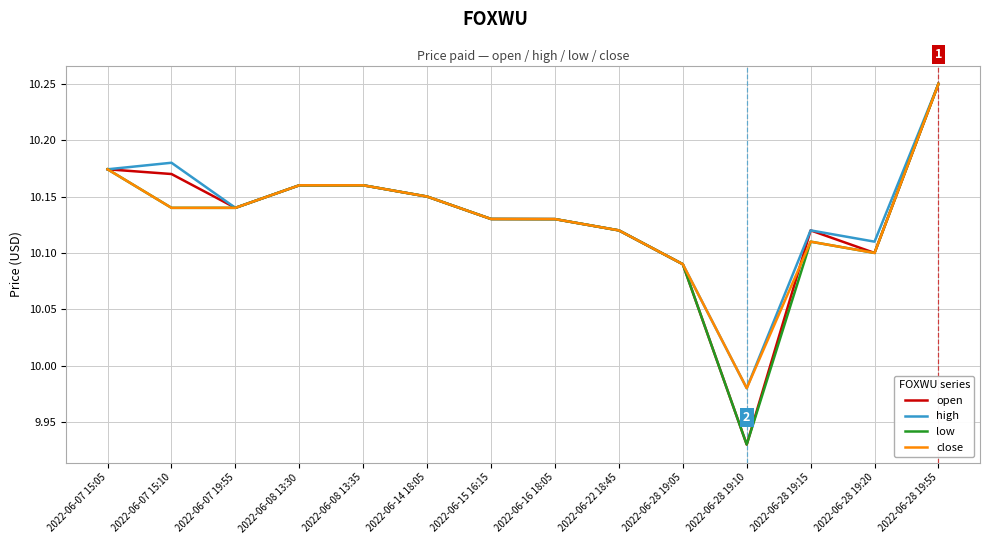

What position from the left is 2022-06-28 19:05?

10